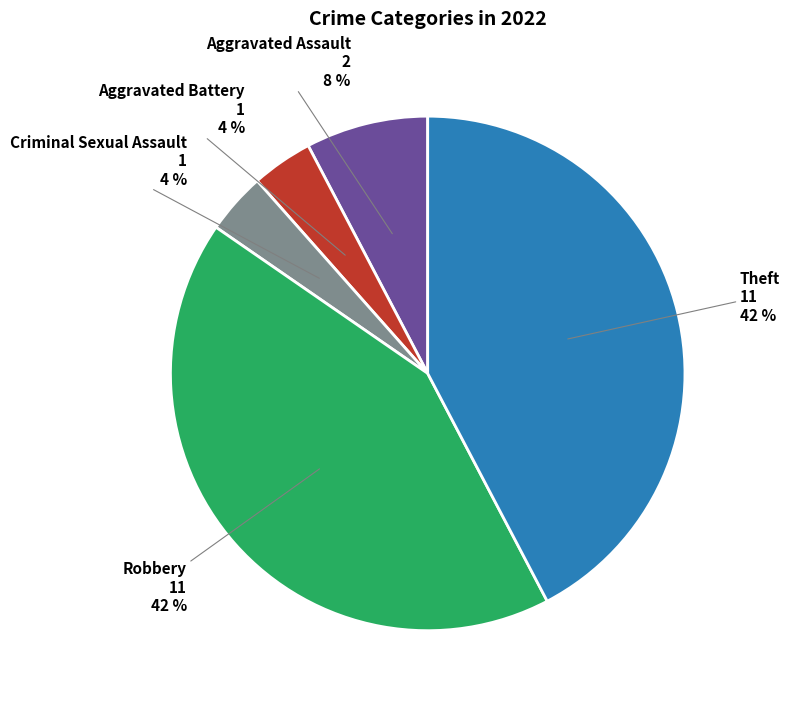

To the nearest percent, what is the difference between the largest and smallest slice percentages?

38%